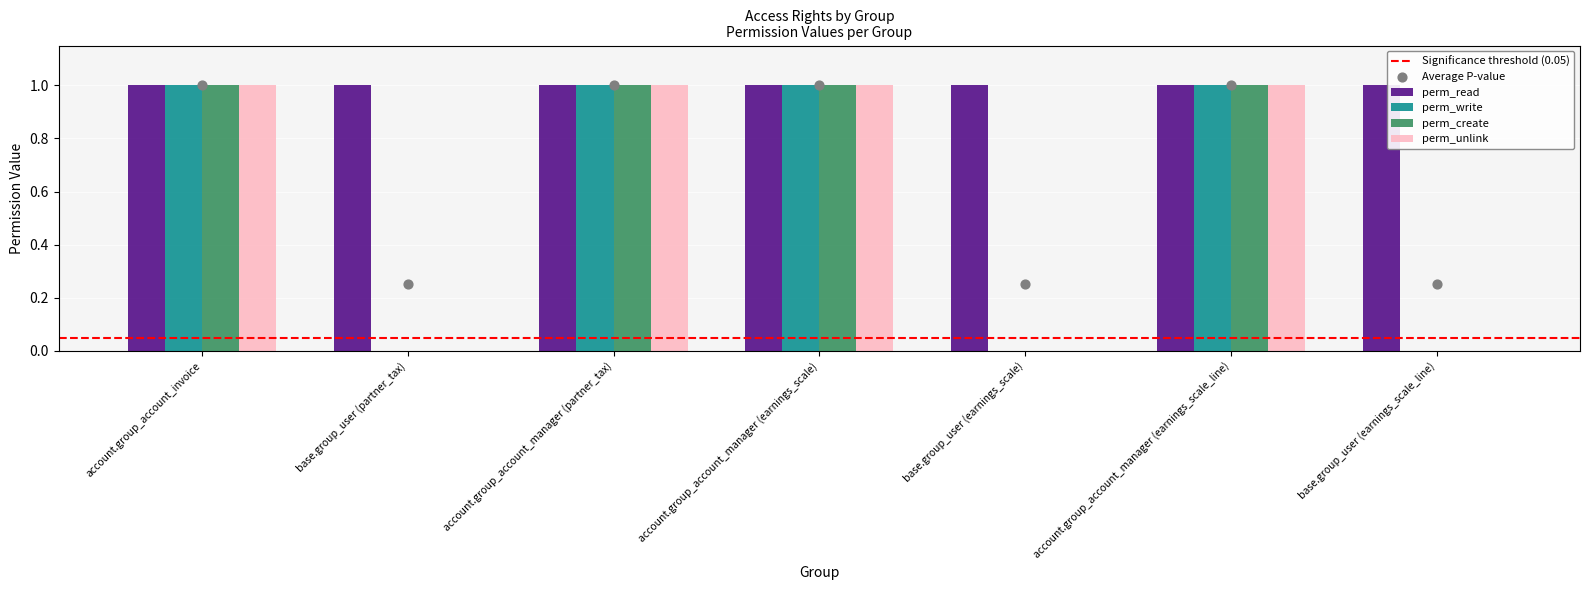

The perm_write series shows 1 at account.group_account_manager (earnings_scale_line). True or false?

True